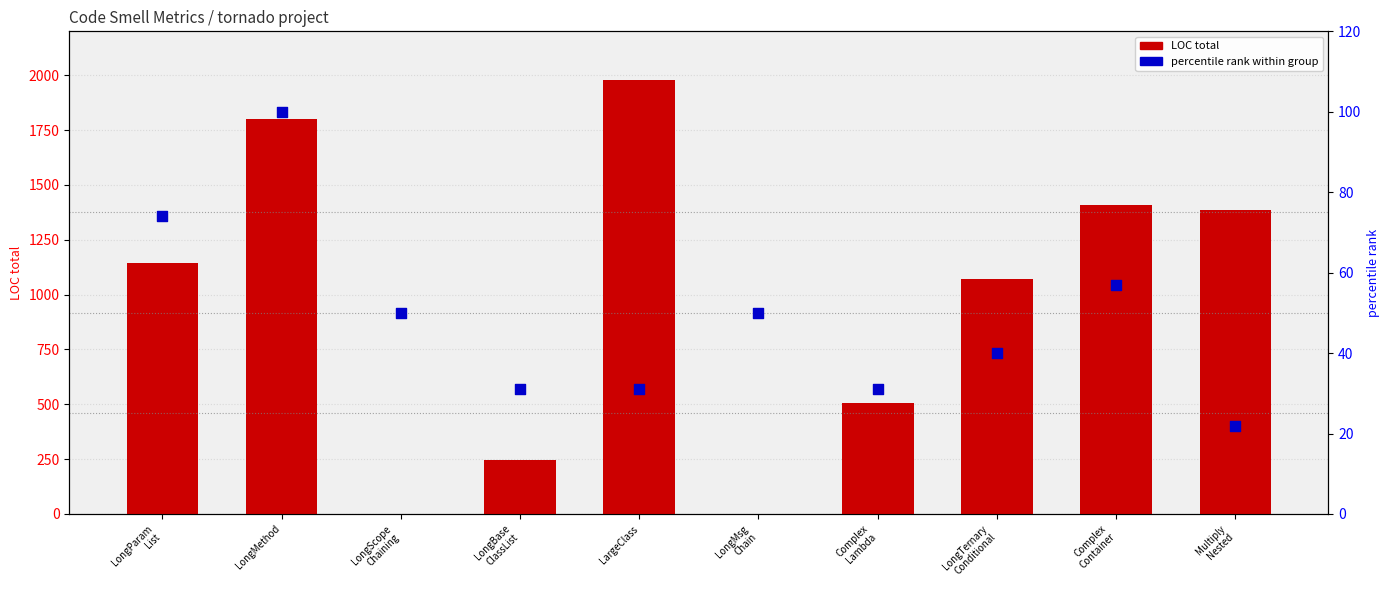

At which category is the sum across all series the highest?

LargeClass